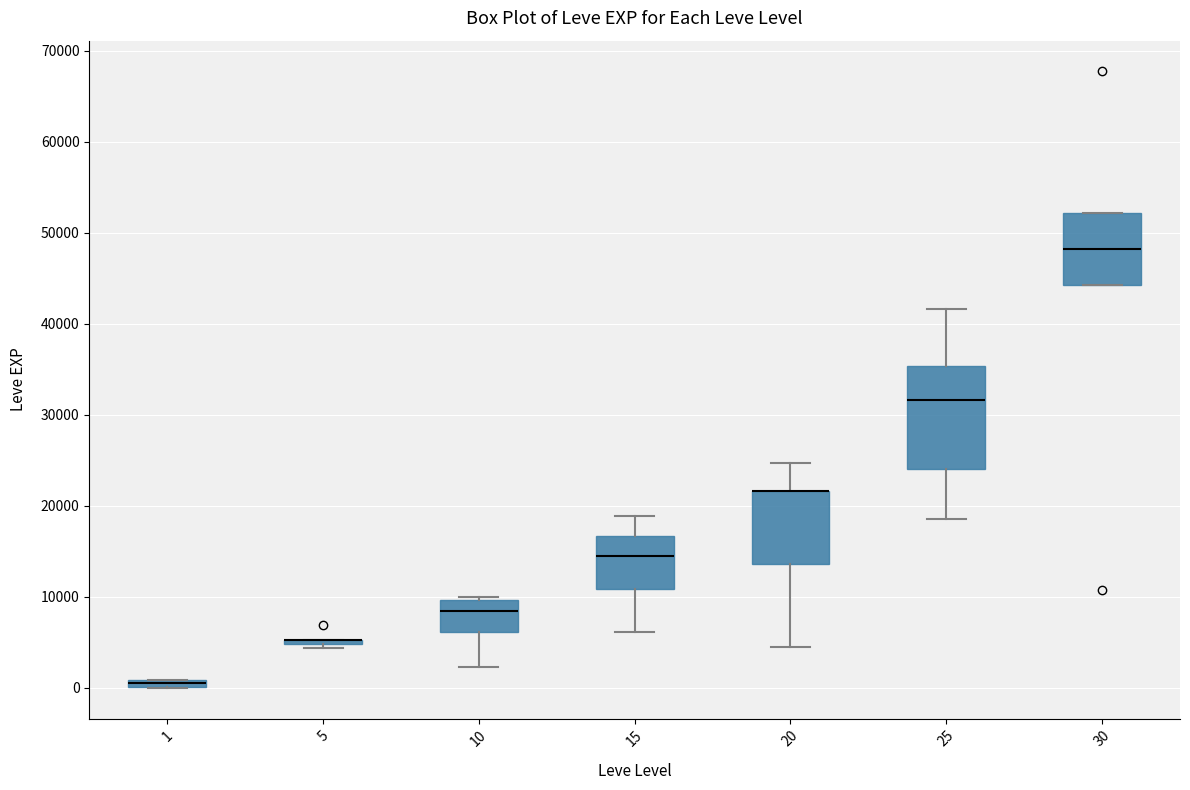

Comparing the boxes themselves (not the whiskers), which one is the tallest?

25